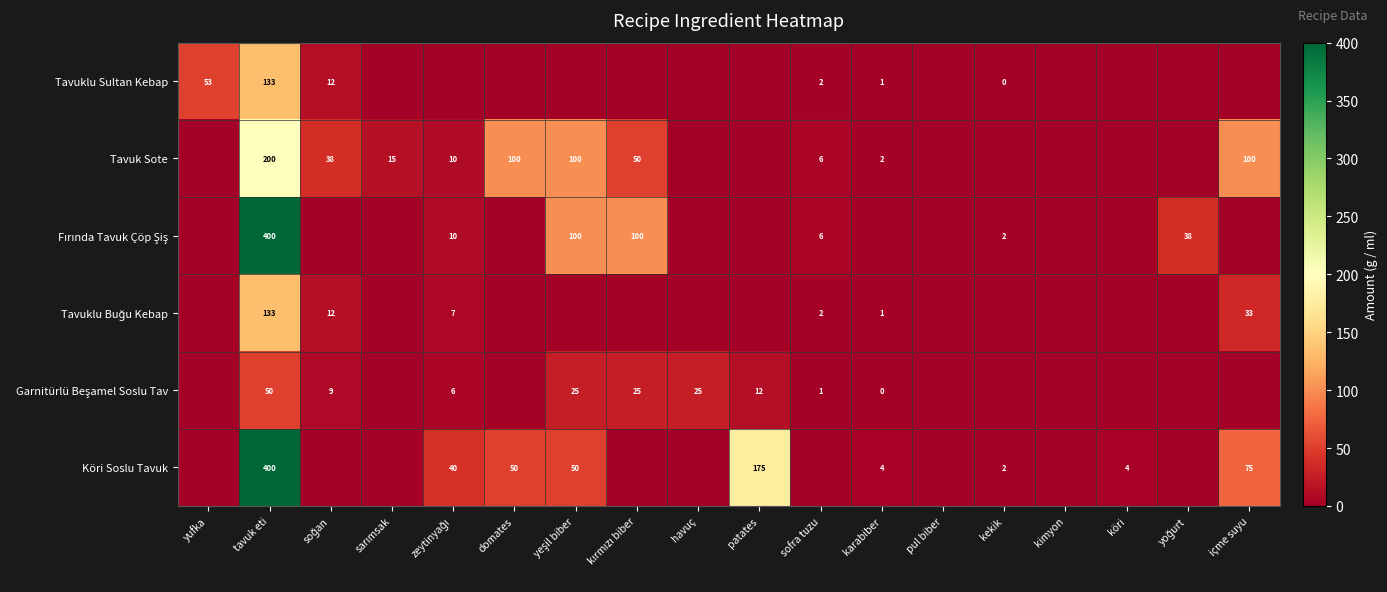

The Köri Soslu Tavuk series shows 7 at karabiber. True or false?

False